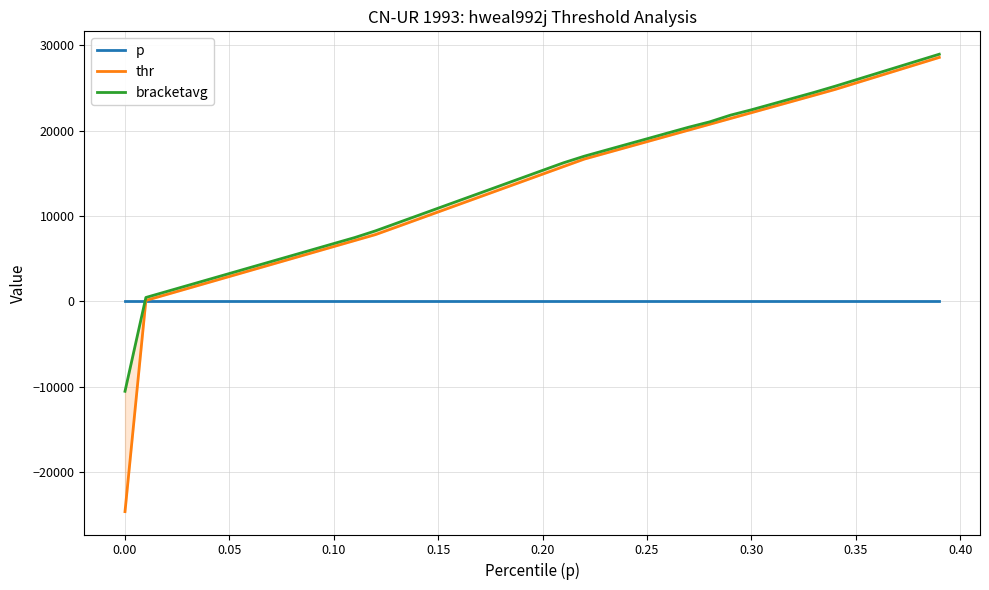

What is the smallest value displayed?

-24640.7